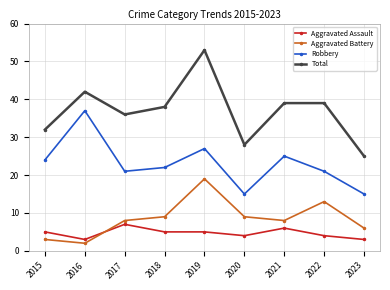

Where is the first local maximum for Total?

2016